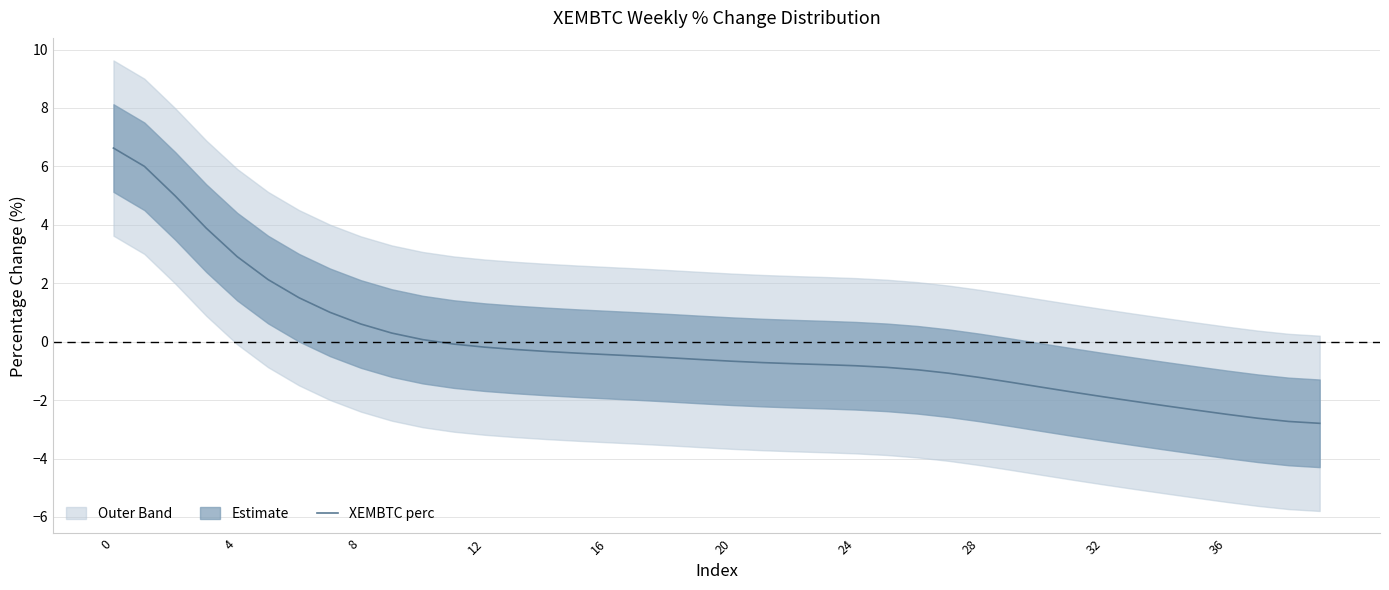

How many values are below zero?

29